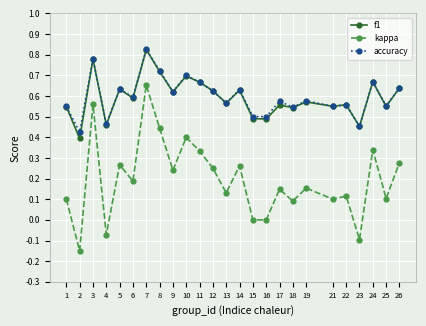

At which category does accuracy reach its first local peak?

3